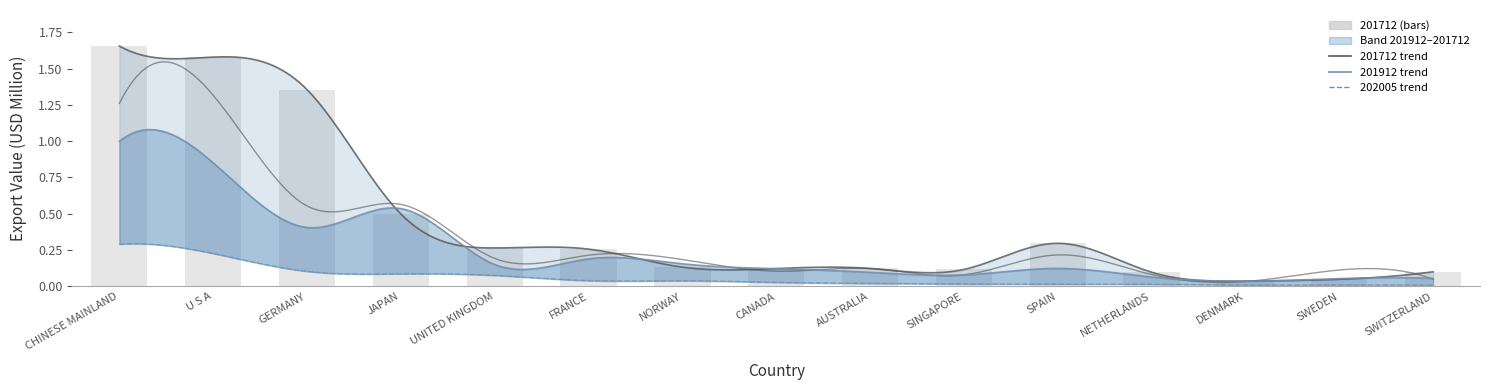

Which series has the largest total across all categories?

201712